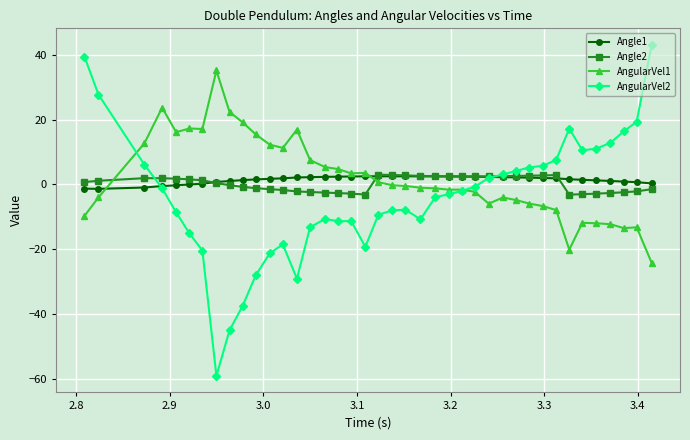

Which series has the largest range (max minus min)?

AngularVel2